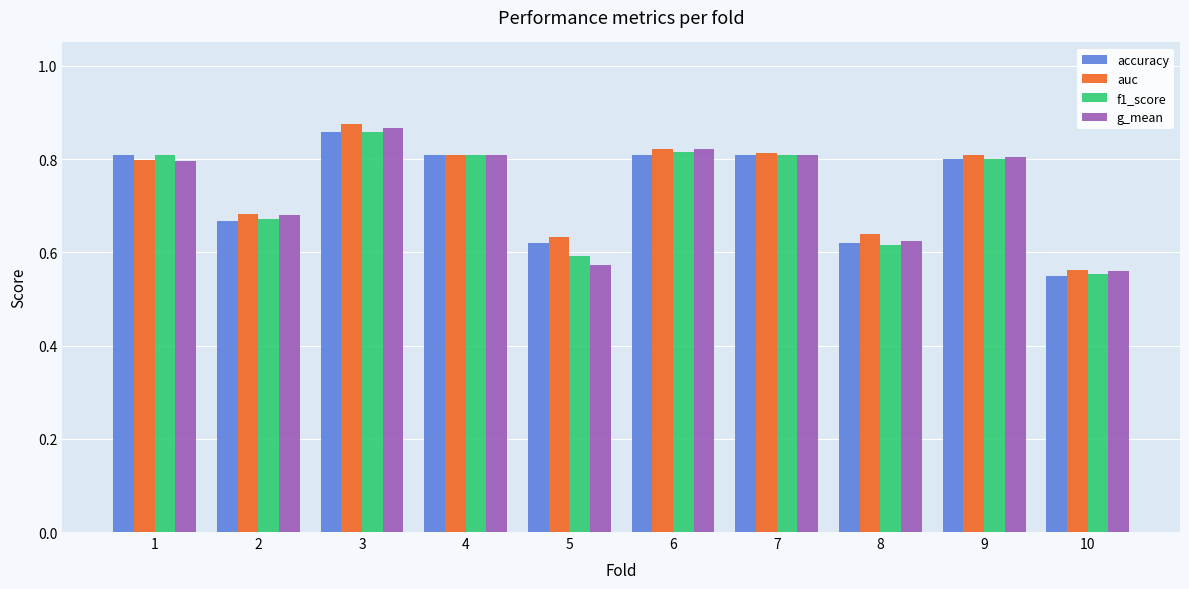

Between 8 and 10, which series saw the biggest shift?

auc